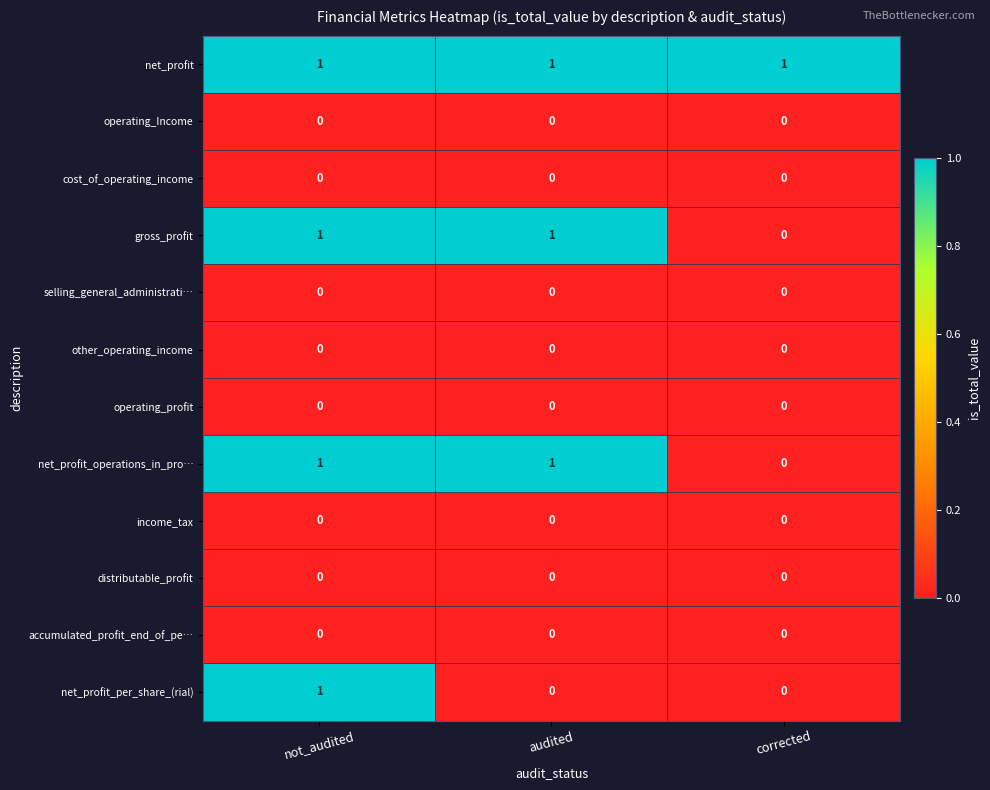

At which category is the sum across all series the highest?

not_audited